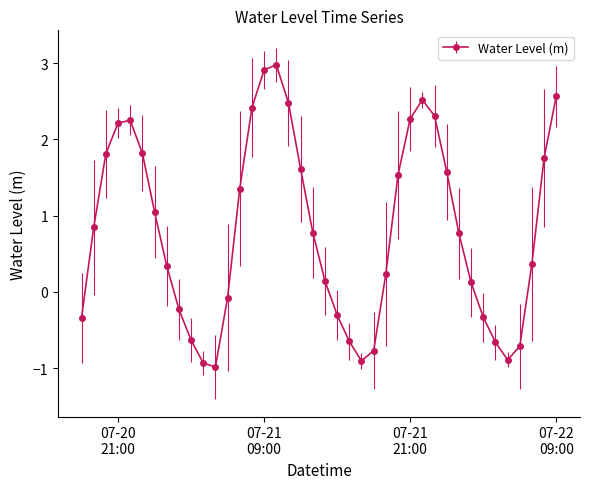

What is the maximum value shown in the chart?

3.0